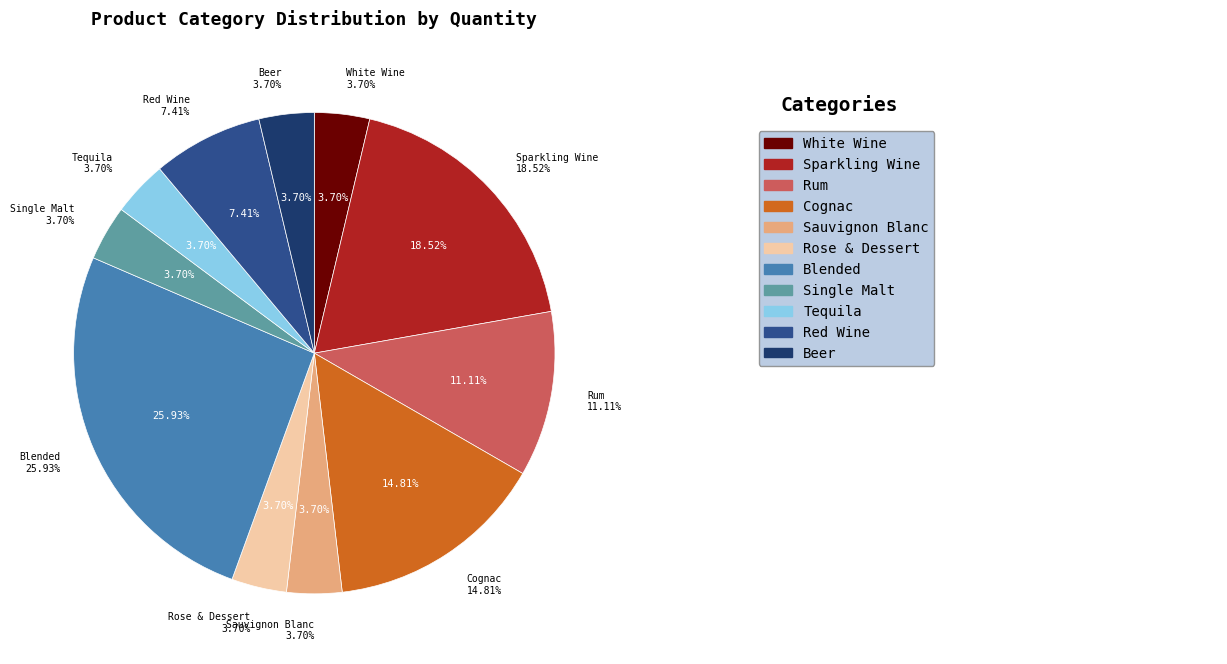

Is there any slice that represents more than half of the pie?

No